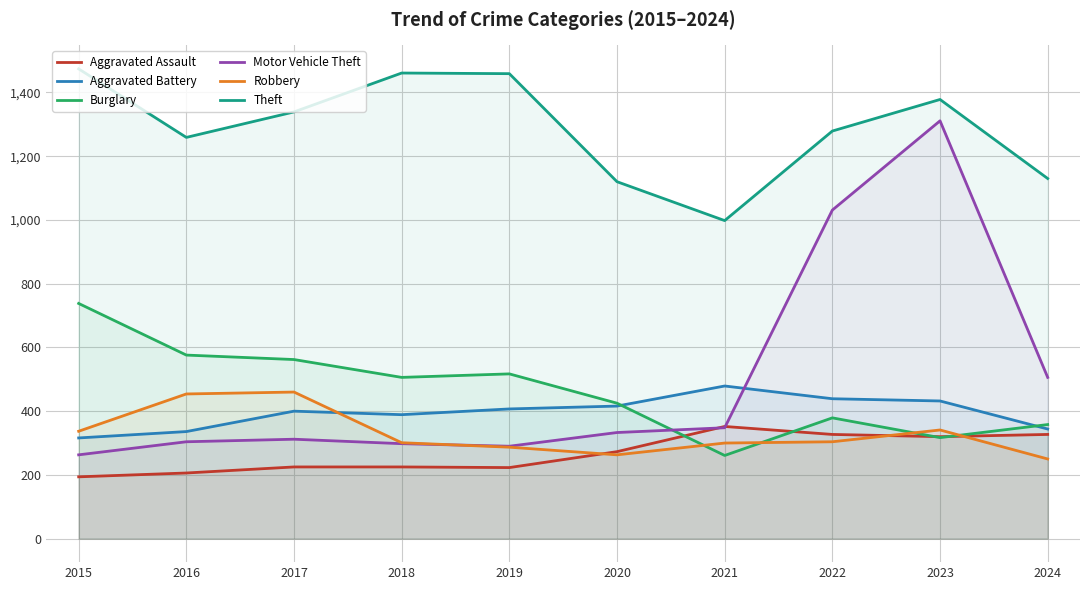

At which category is the sum across all series the highest?

2023